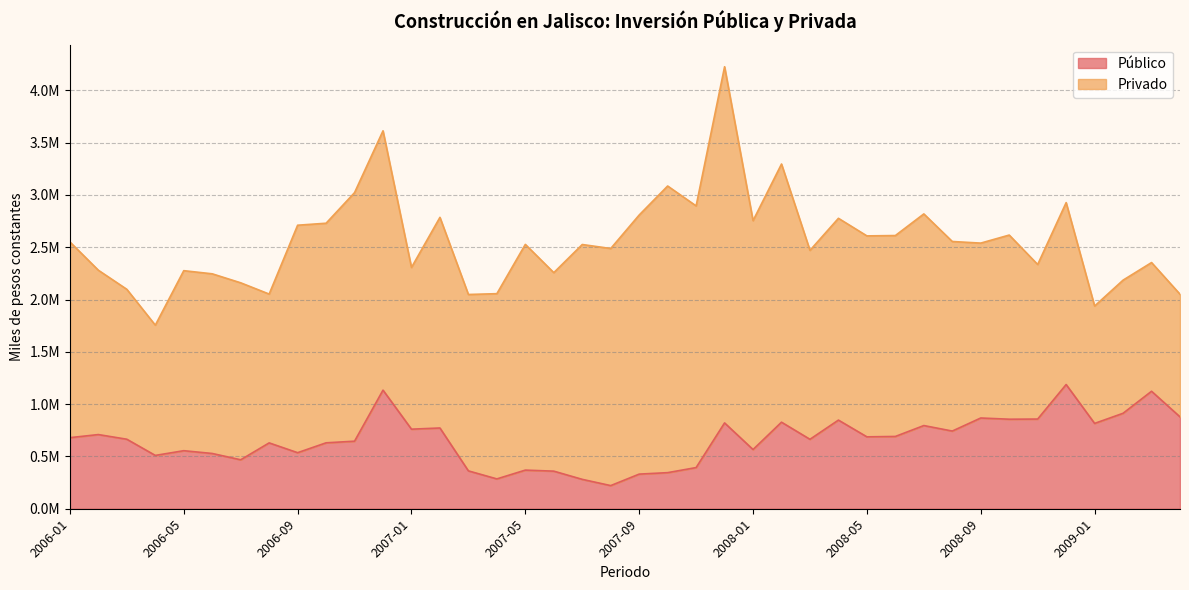

Reading left to right, extract all data points from this chart.

679687.4	709157.1	664594.6	509780.4	554924.8	528351.7	468065.4	629618.9	535947.3	630231.1	645906.4	1134085.2	760743.1	772151.0	361950.1	285199.6	369328.4	359361.2	280927.5	221159.9	331054.7	345043.2	393595.8	820584.3	566097.8	827583.6	663885.6	847574.1	687462.7	691183.9	795335.6	742710.5	867614.4	856053.6	857520.1	1187715.9	815894.4	912708.1	1123294.6	878626.8